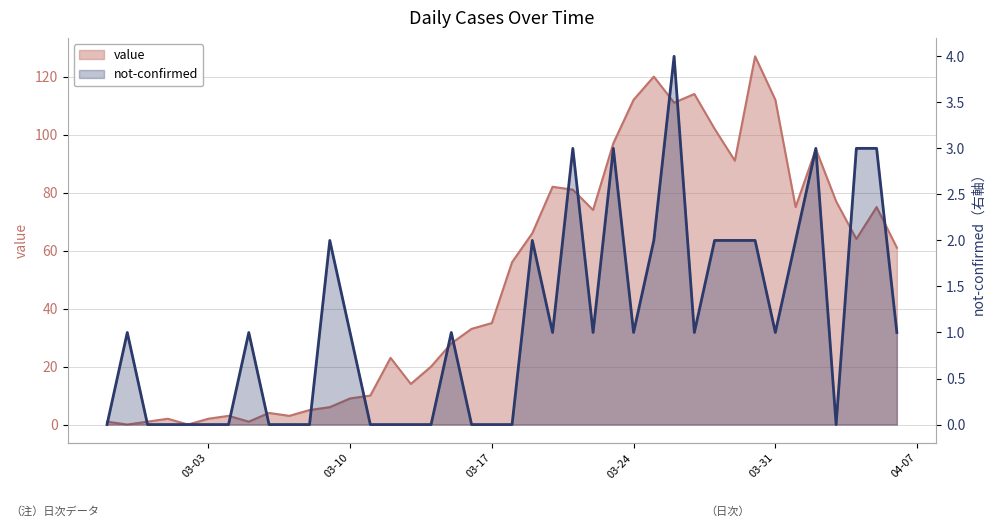

Which category has the lowest value in the value series?

2020-02-28